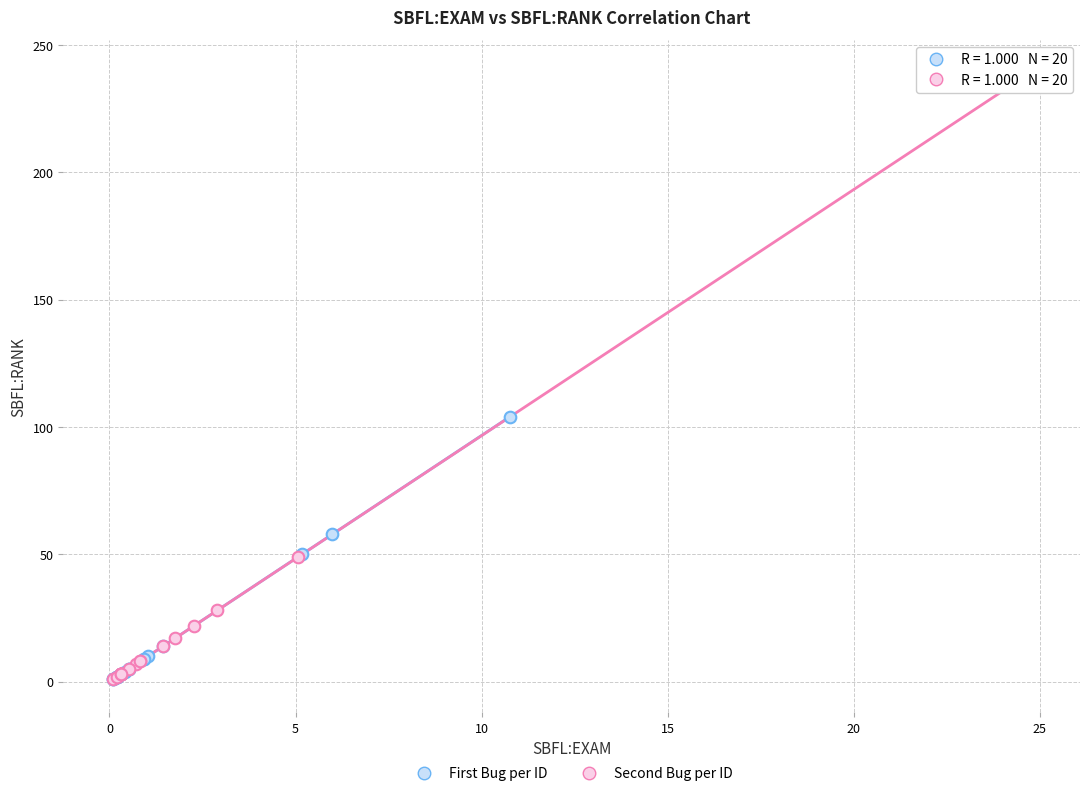

Which series has the widest spread of Y values?

Second Bug per ID